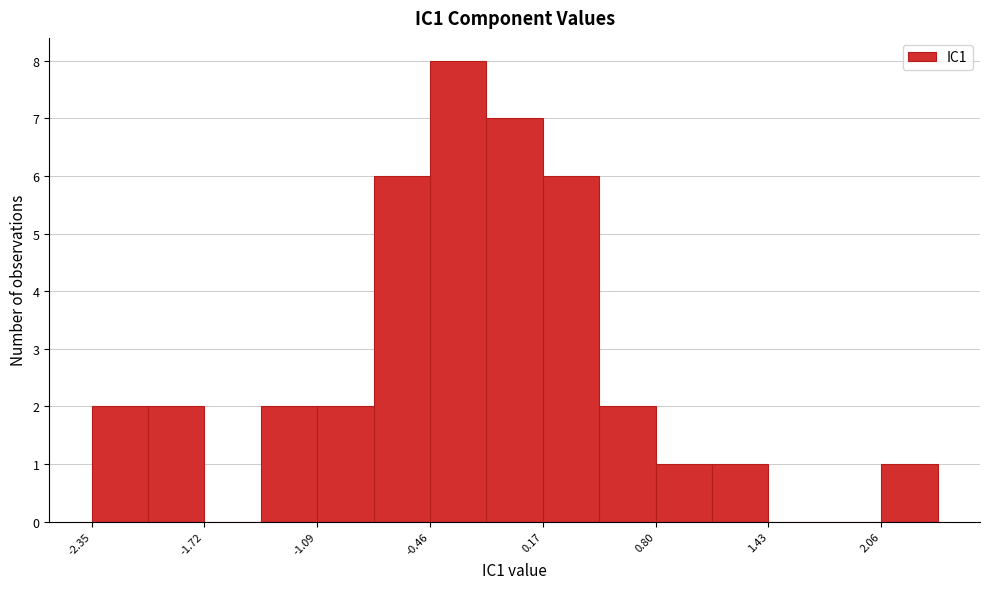

Around what value on the x-axis is the tallest bar? Give the approximate position of its centre, as read against the axis.

-0.3